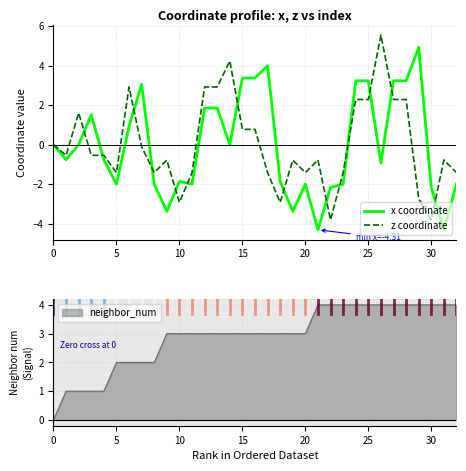

What is the difference between the maximum and minimum values in the x coordinate series?

9.2